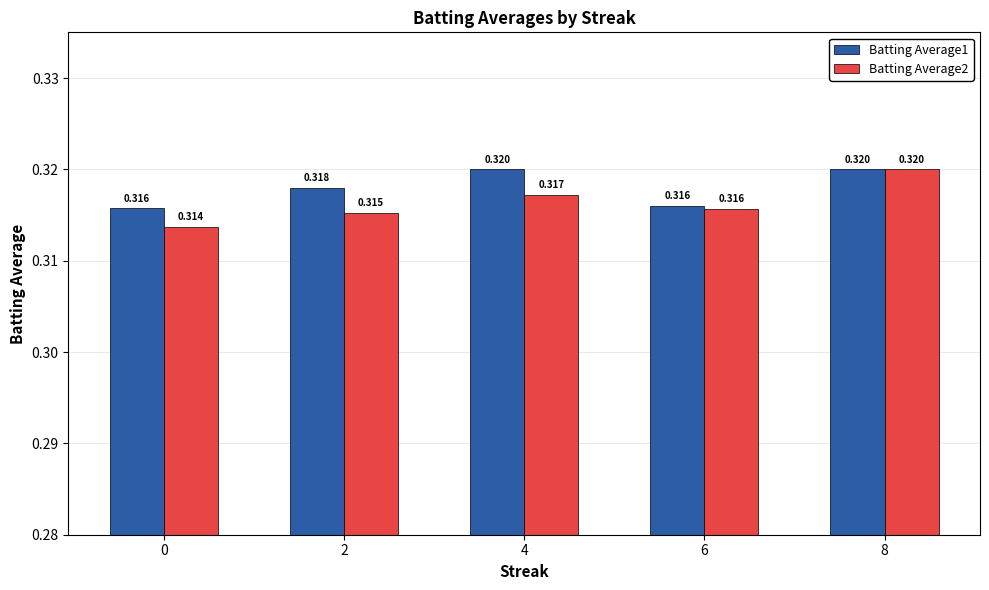

What is the sum of the Batting Average2 values at 8 and 4?

0.6